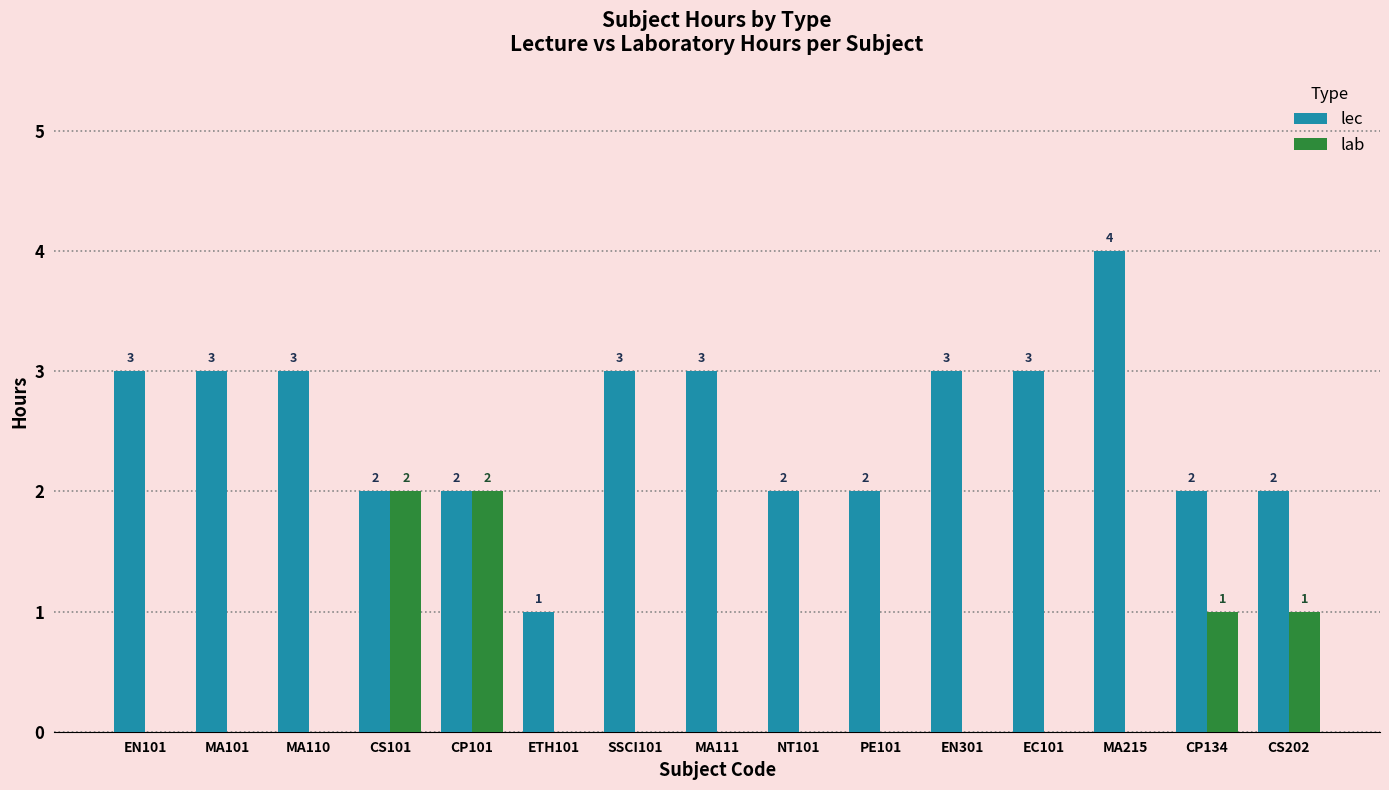

What is the sum of all lab values?

6